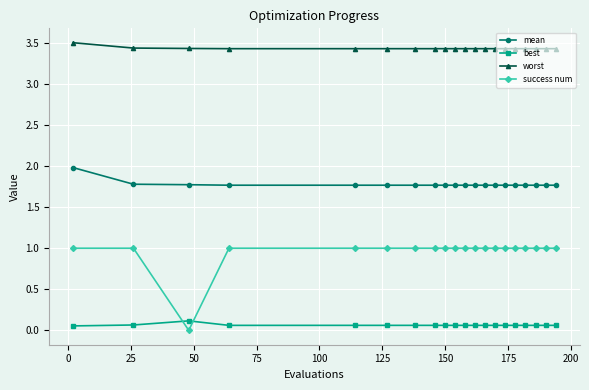

How many lines are shown in the chart?

4